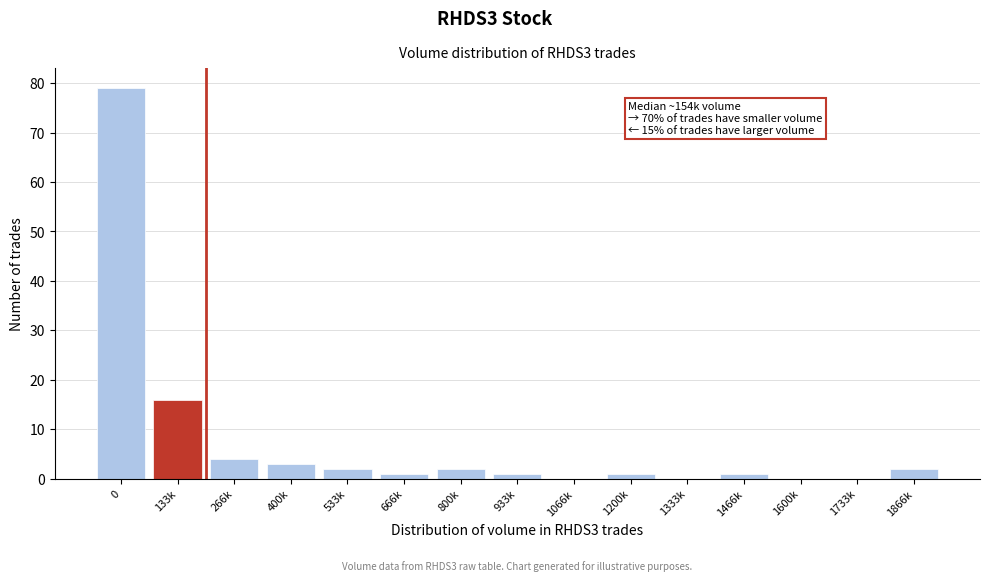

Reading left to right, list all the values displayed in this chart.

0=79	133k=16	266k=4	400k=3	533k=2	666k=1	800k=2	933k=1	1066k=0	1200k=1	1333k=0	1466k=1	1600k=0	1733k=0	1866k=2